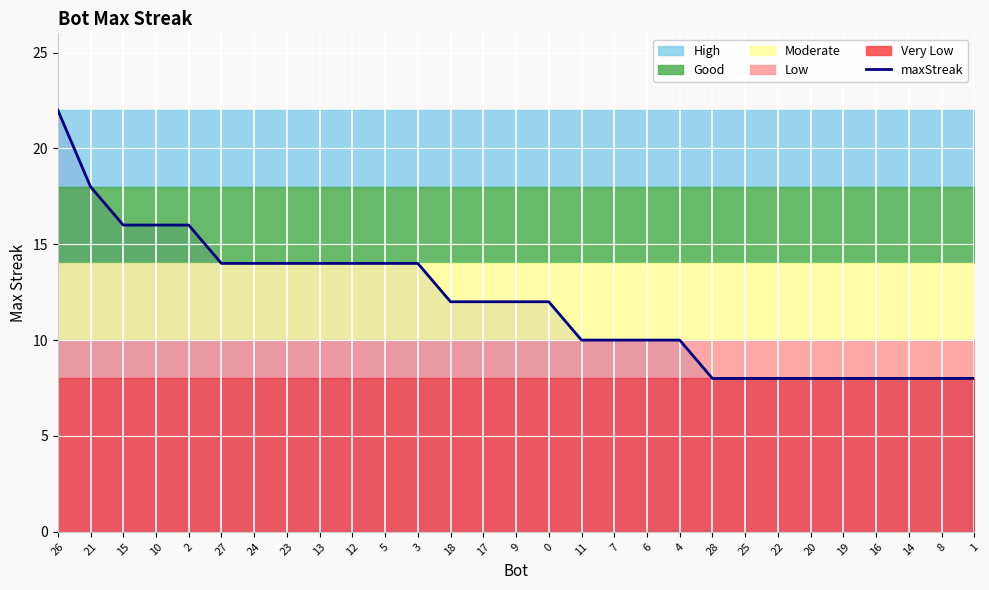

The chart shows a value of 31 at 21. True or false?

False